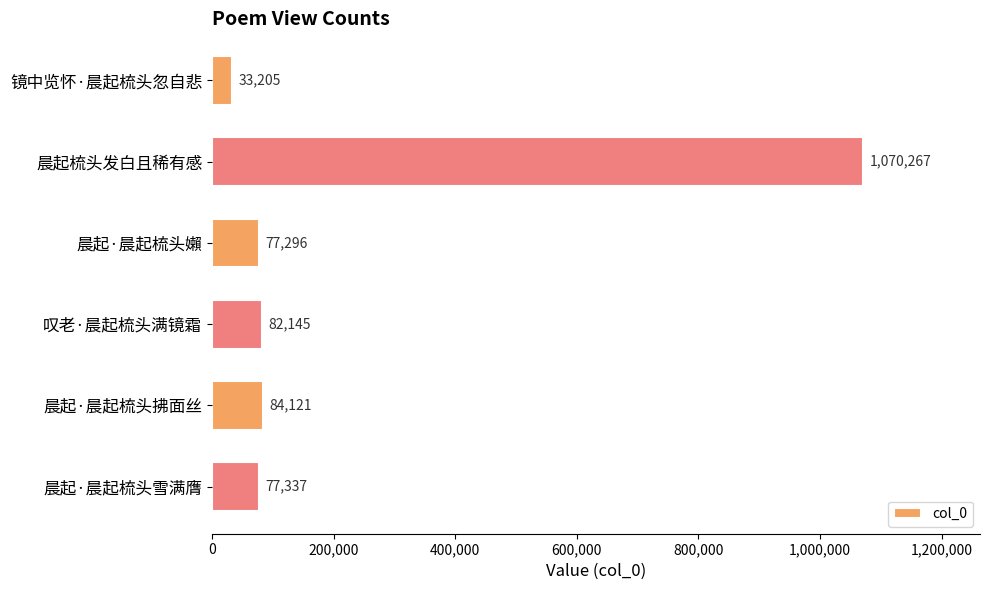

Rank the categories by value from highest to lowest.

晨起梳头发白且稀有感, 晨起·晨起梳头拂面丝, 叹老·晨起梳头满镜霜, 晨起·晨起梳头雪满膺, 晨起·晨起梳头嬾, 镜中览怀·晨起梳头忽自悲